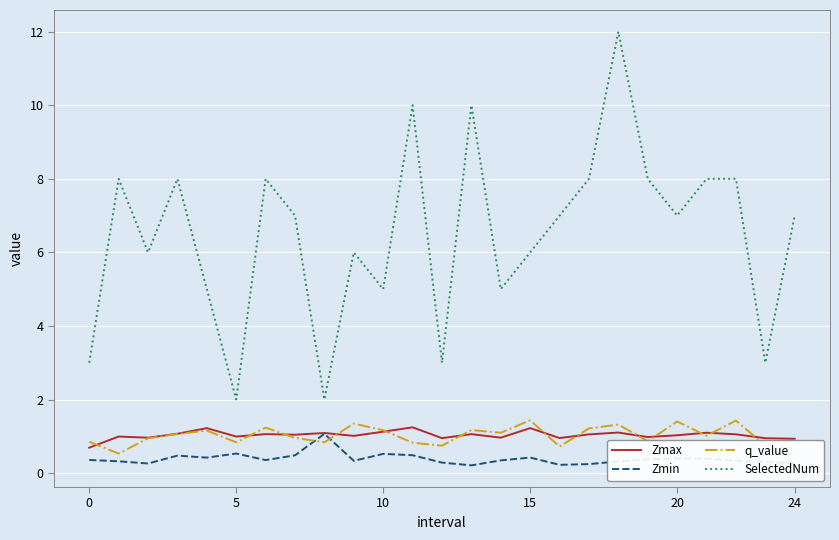

Which series has the largest total across all categories?

SelectedNum